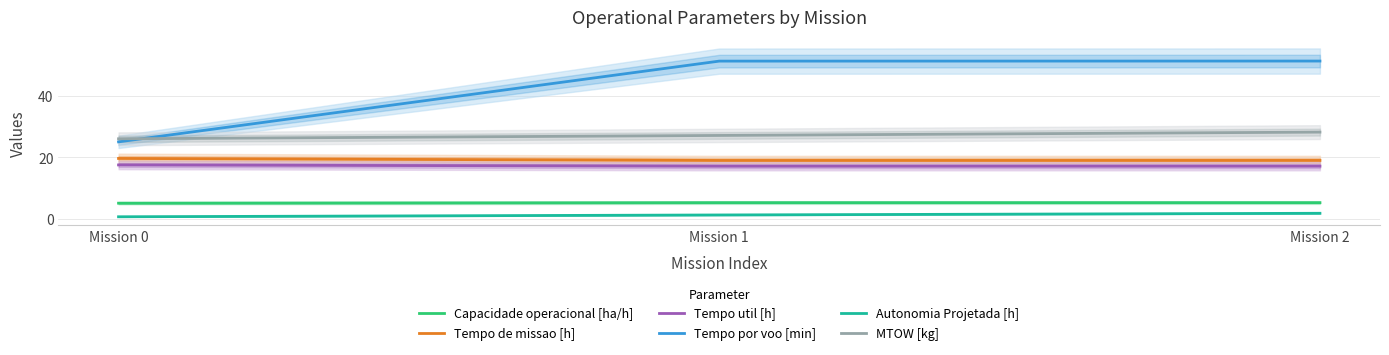

List the labels in order of Capacidade operacional [ha/h] value, smallest first.

Mission 0, Mission 2, Mission 1